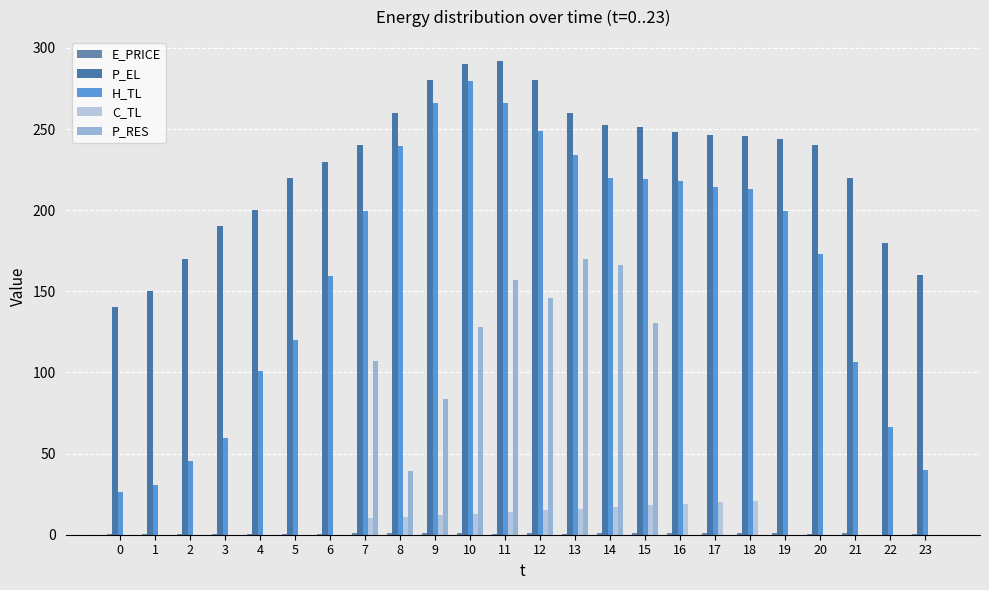

What is the average value of the P_EL series?

228.7